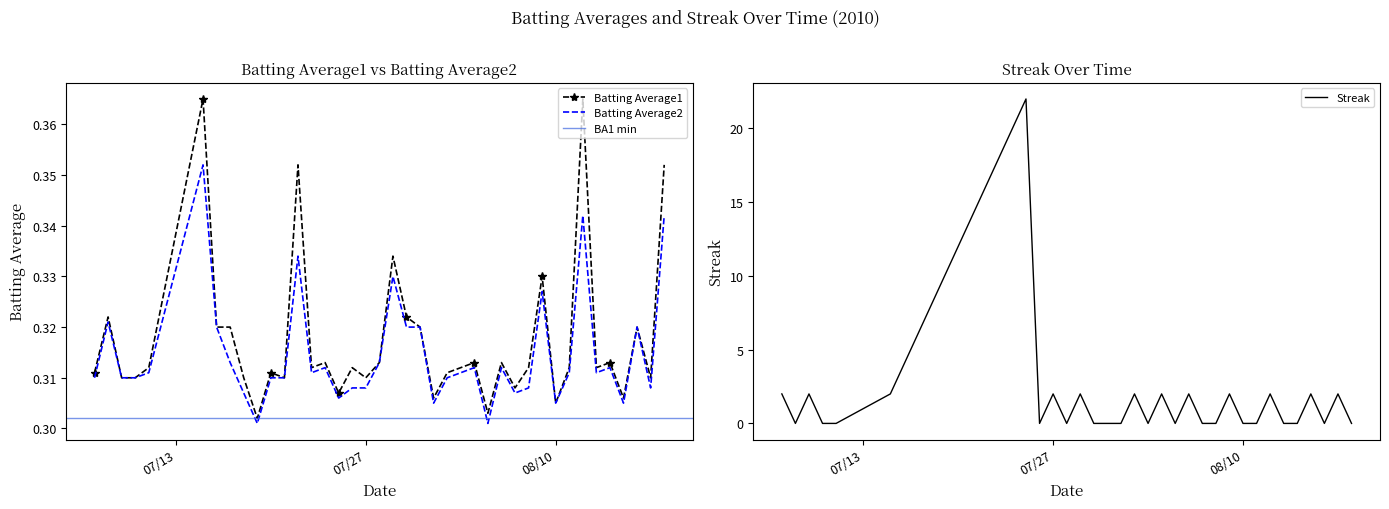

What is the average value of the Streak series?

4